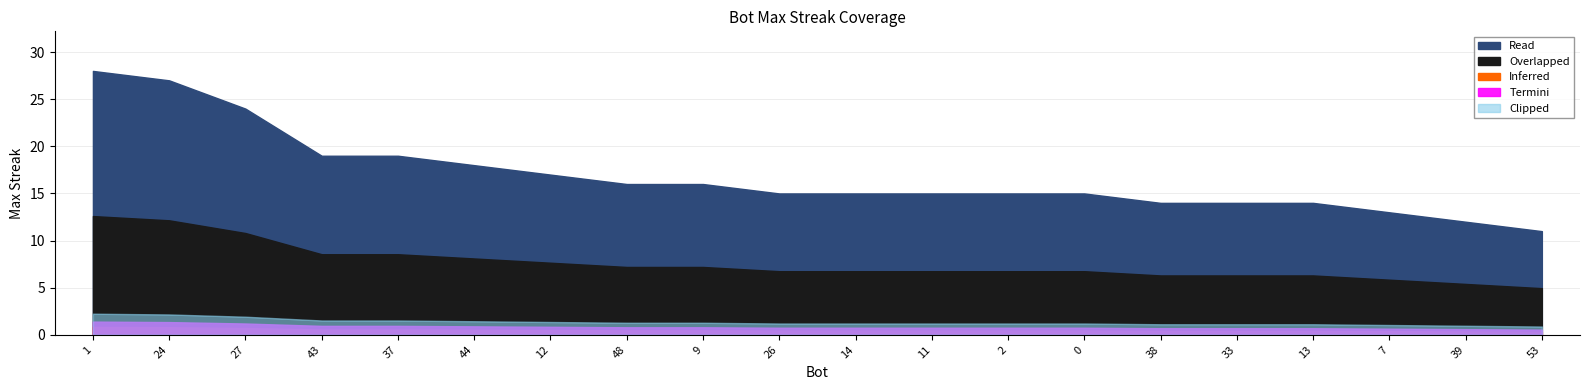

Where is the data nearest to the value 19?

43